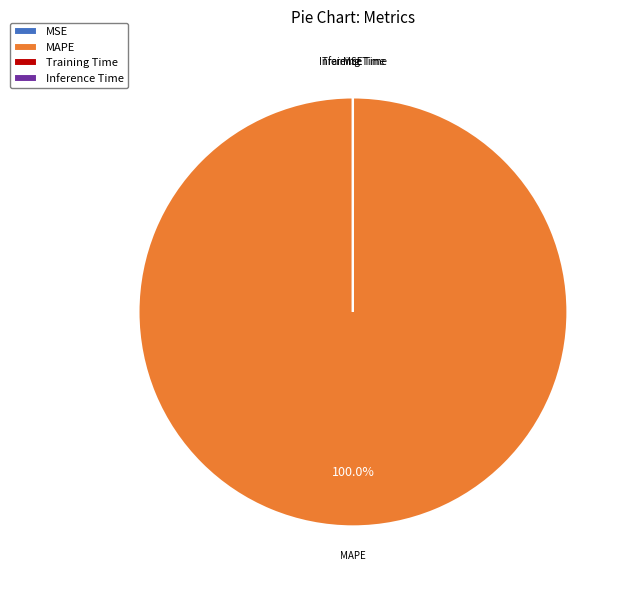

What is the largest slice in the pie chart?

MAPE